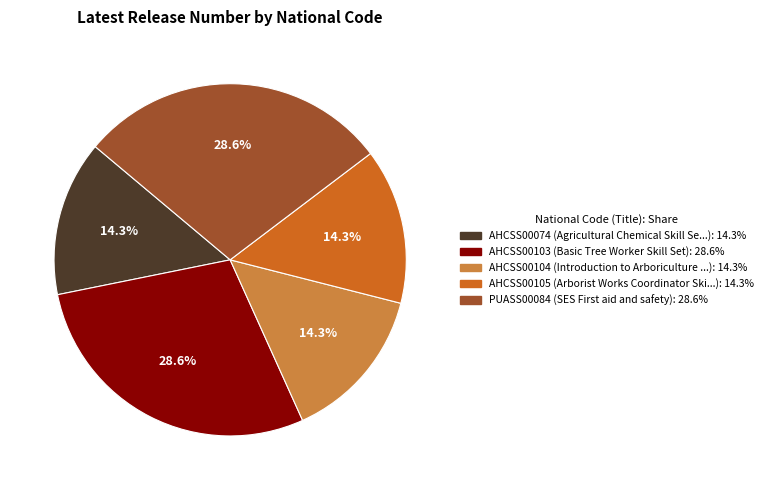

Count the number of slices in the pie.

5